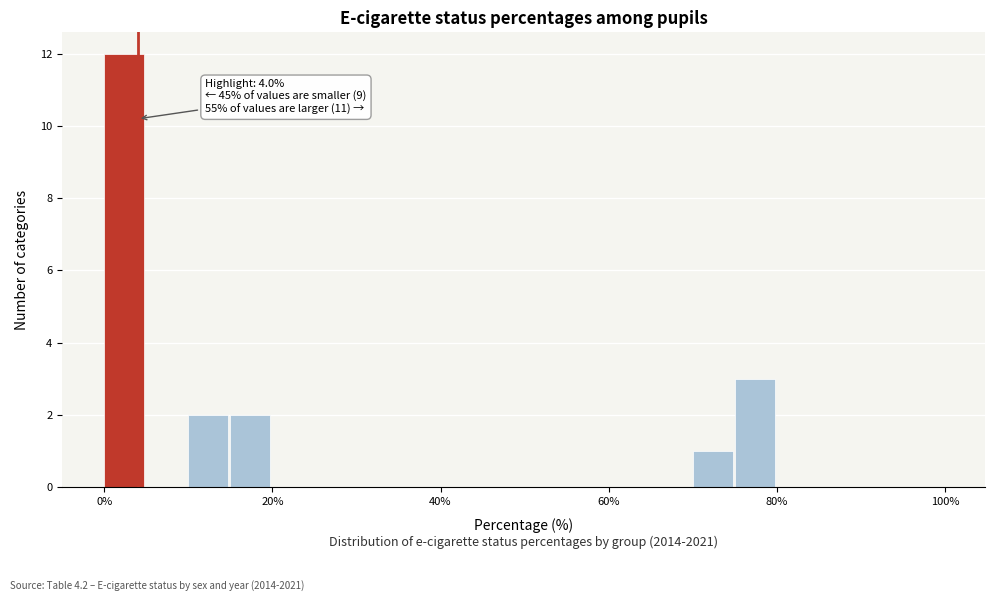

Read against the x-axis, roughly where is the centre of the tallest bar?

2